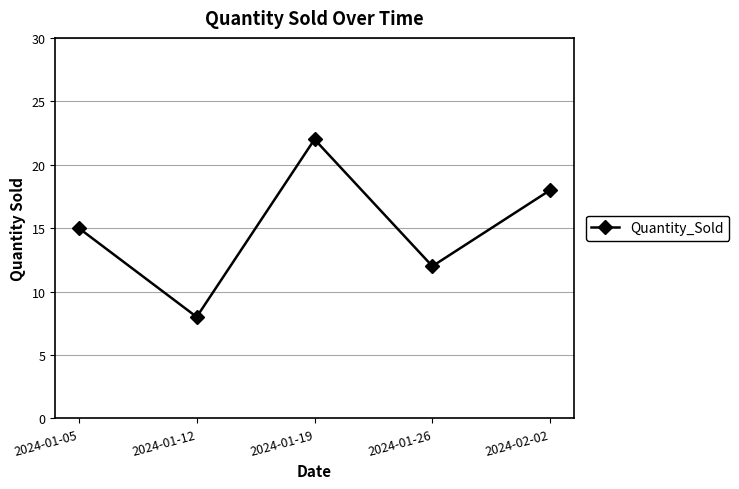

Rank the categories by value from highest to lowest.

2024-01-19, 2024-02-02, 2024-01-05, 2024-01-26, 2024-01-12